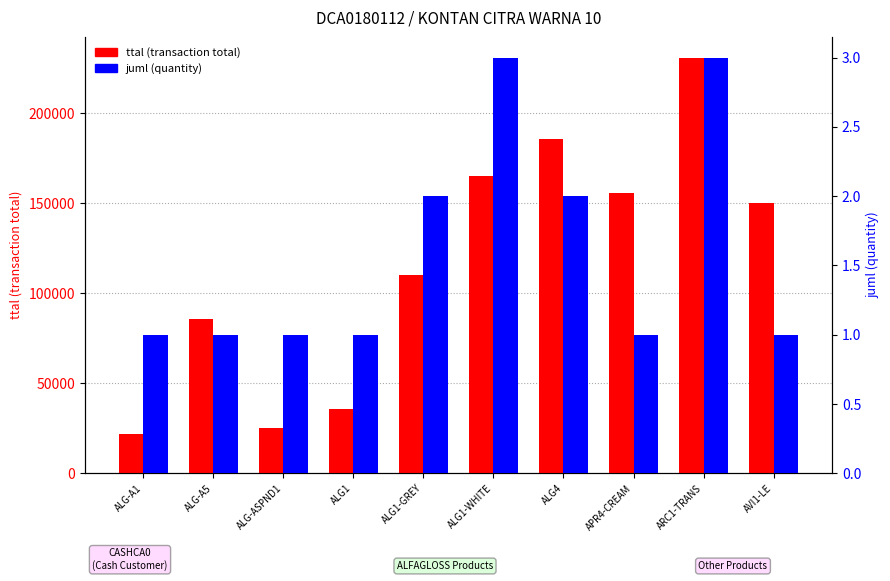

What is the sum of the juml (quantity) values at ALG4 and ALG1?

3